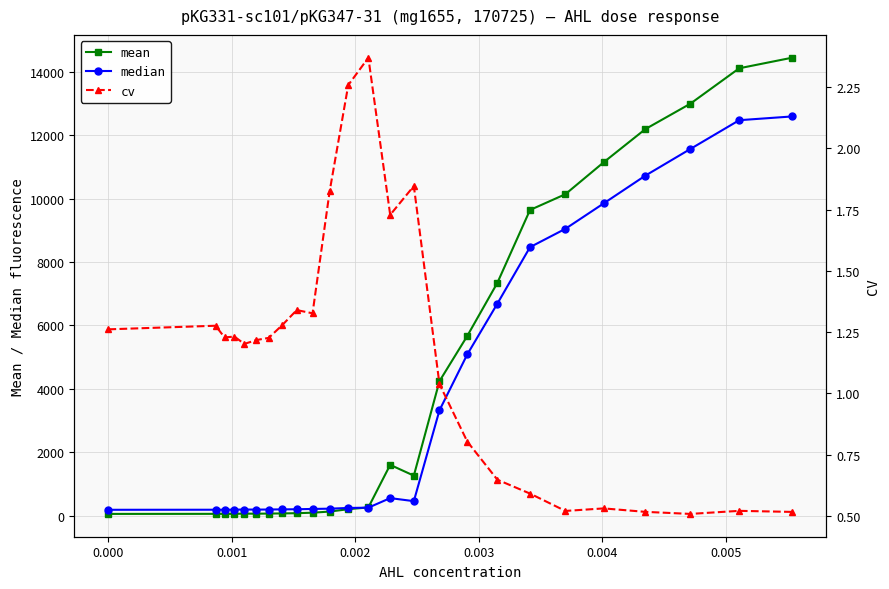

True or false: median has more than 1 interior local peaks.

True